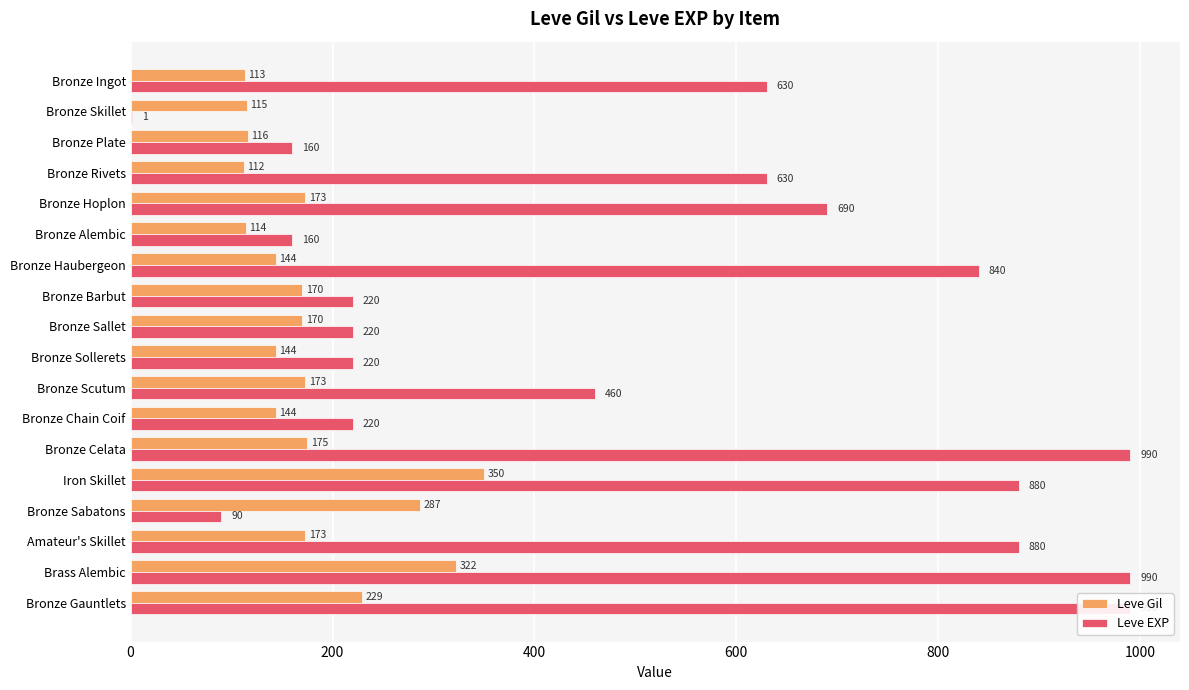

How many values in the Leve Gil series are below 170?

8